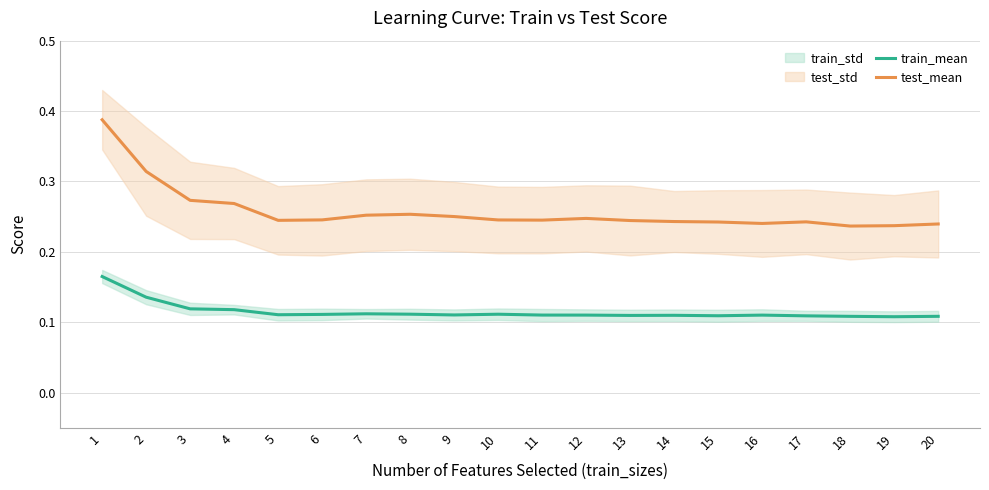

At how many categories does at least one series exceed 0?

20